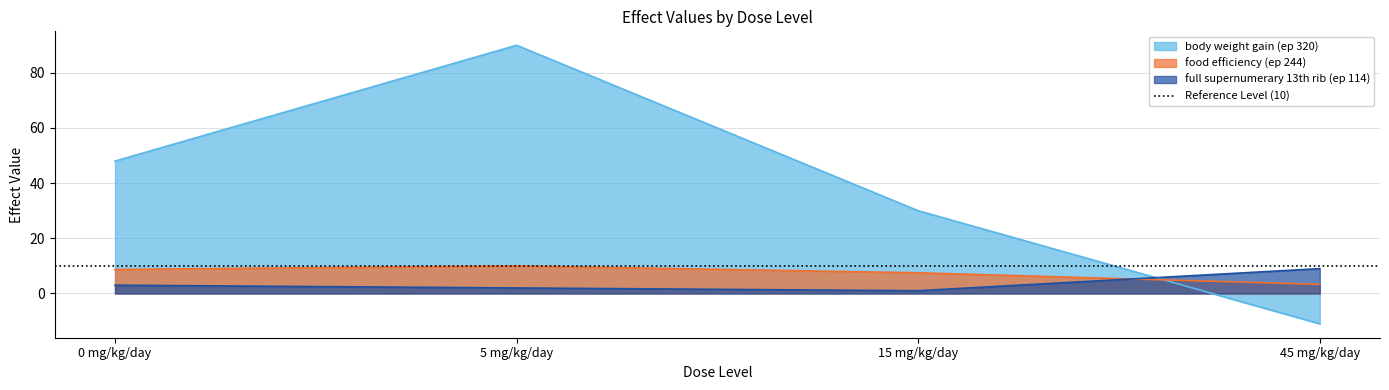

What position from the left is 15 mg/kg/day?

3